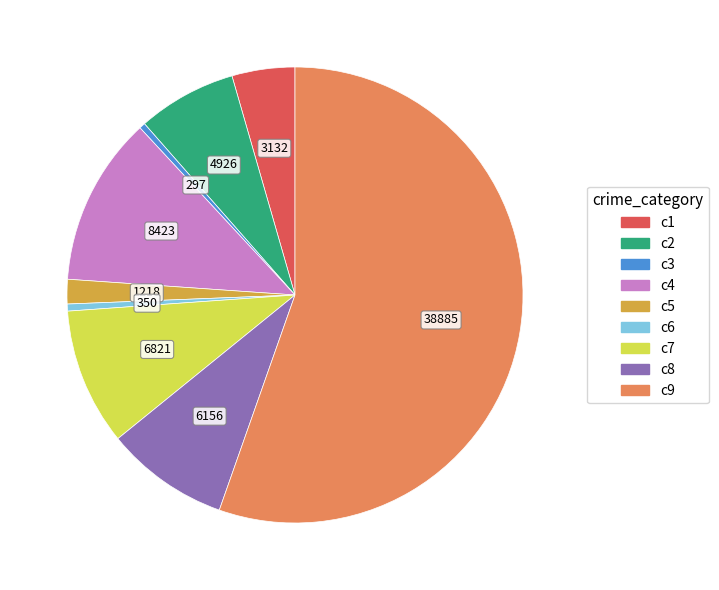

Does any single category account for the majority?

Yes